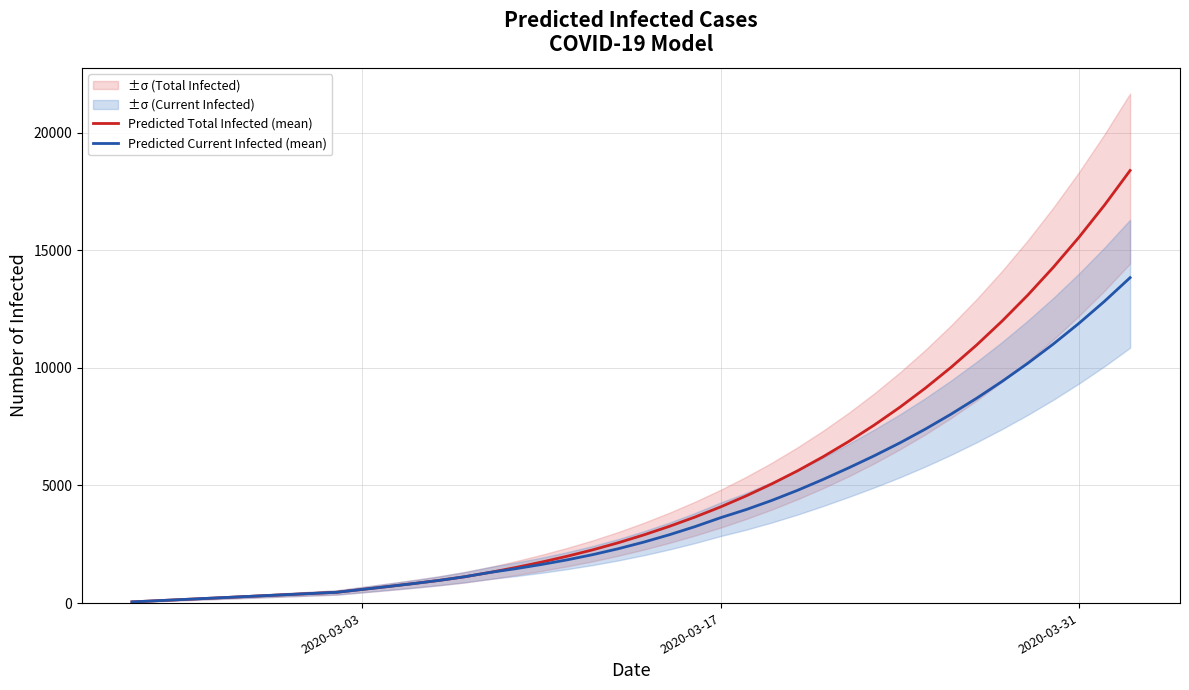

What is the maximum value for Predicted Current Infected (mean)?

13830